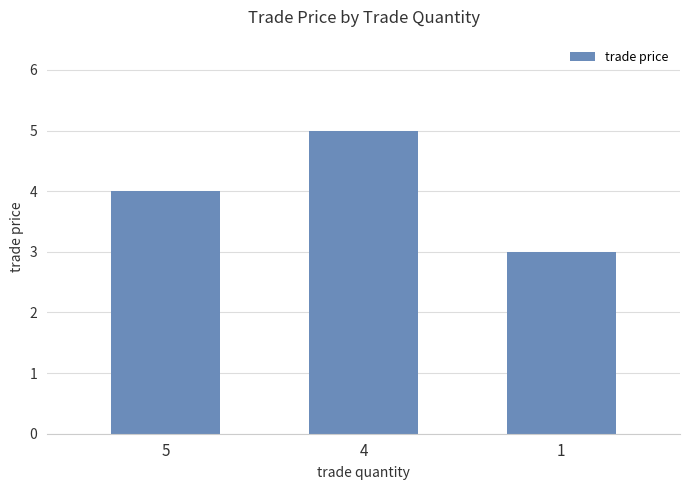

Rank the categories by value from lowest to highest.

1, 5, 4